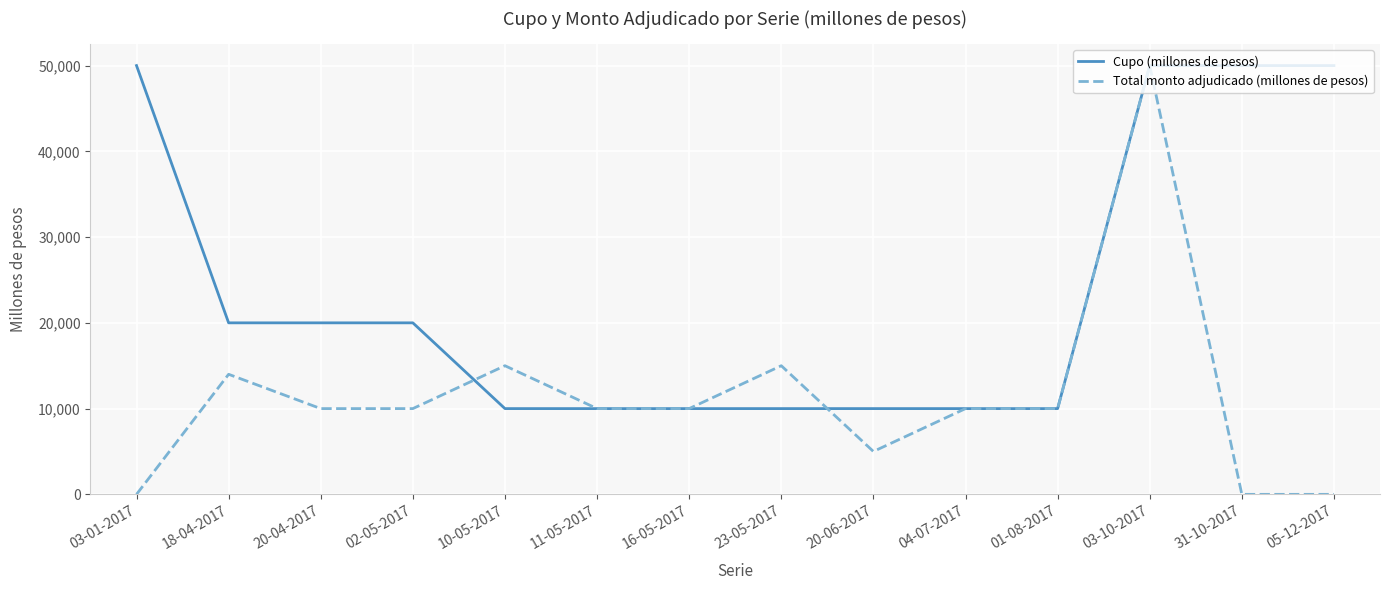

What is the highest value of the Total monto adjudicado (millones de pesos) series?

50000